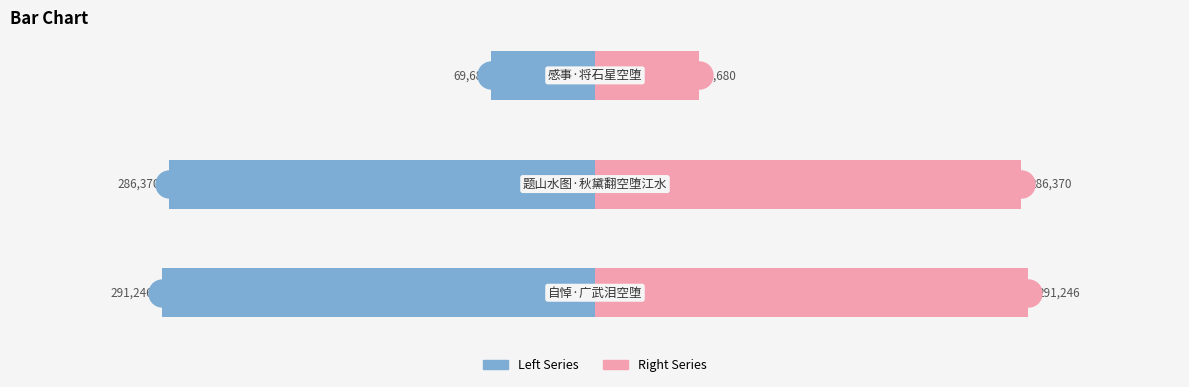

List the series in order of their peak value, highest first.

col_0 (right), col_0 (left)